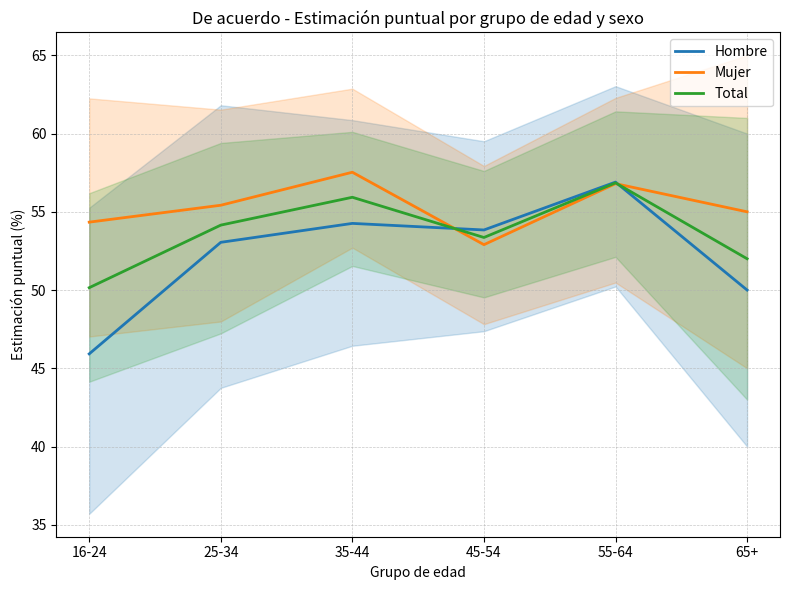

Which series changed the most between 16-24 and 35-44?

Hombre